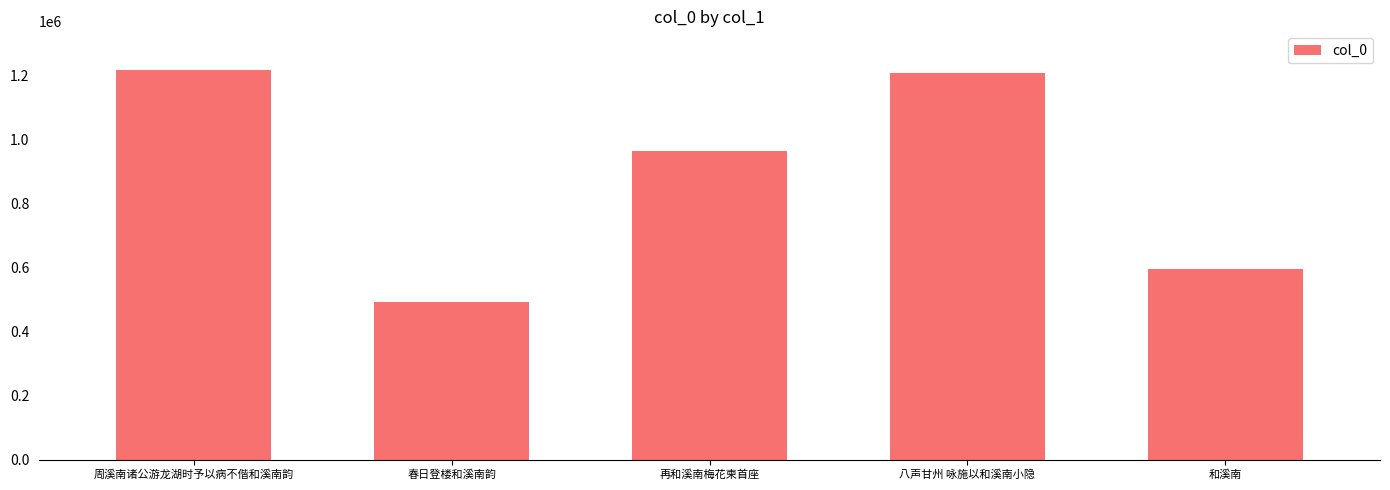

How many categories are shown in the chart?

5